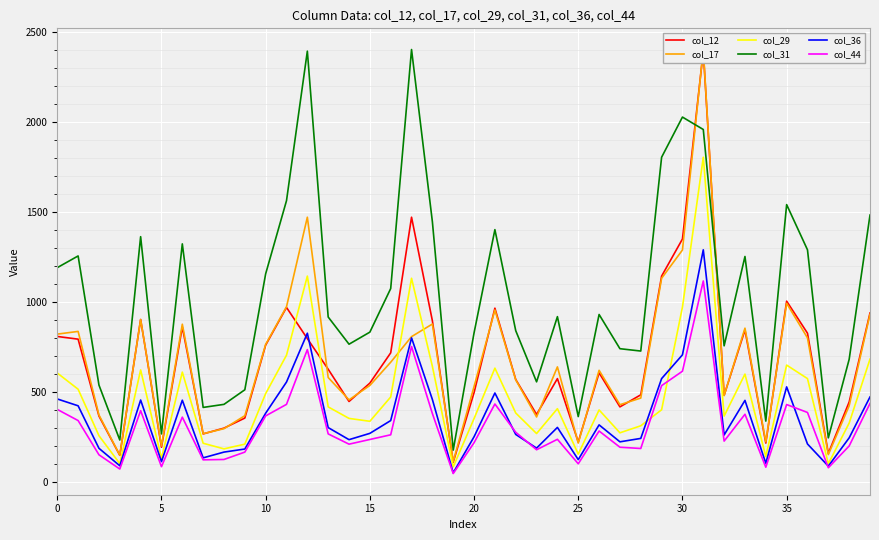

What is the label of the 8th point from the right?

32